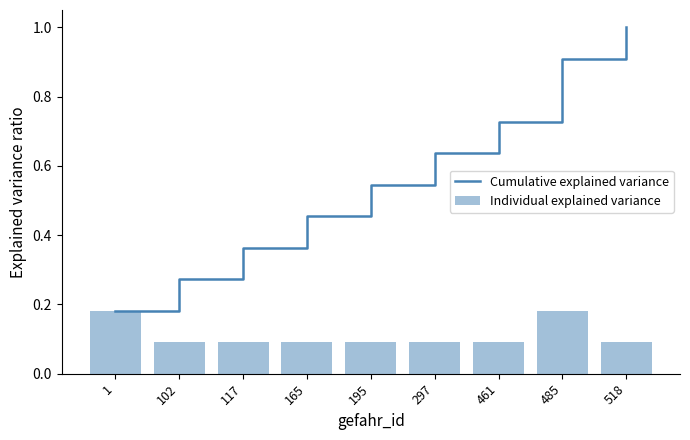

The Individual explained variance series shows 0.1 at 195. True or false?

False